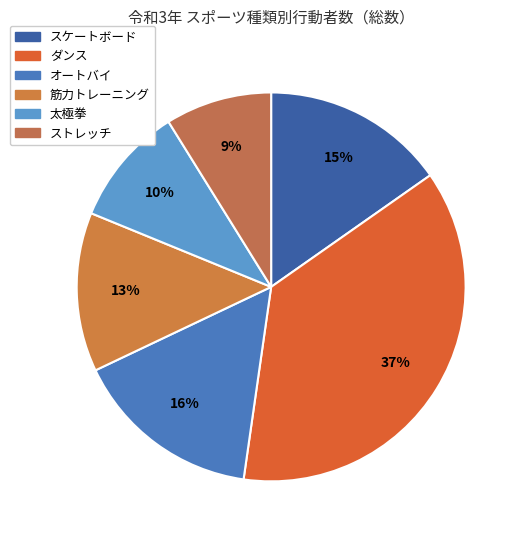

How much of the chart is everything except 筋力トレーニング?

86.8%